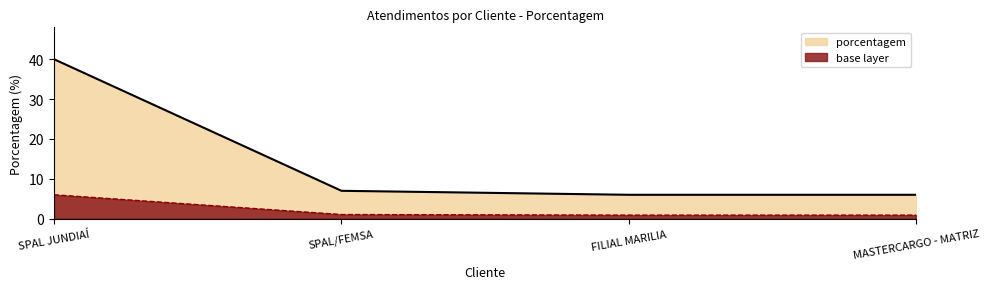

Rank the categories by value from highest to lowest.

SPAL JUNDIAÍ, SPAL/FEMSA, FILIAL MARILIA, MASTERCARGO - MATRIZ